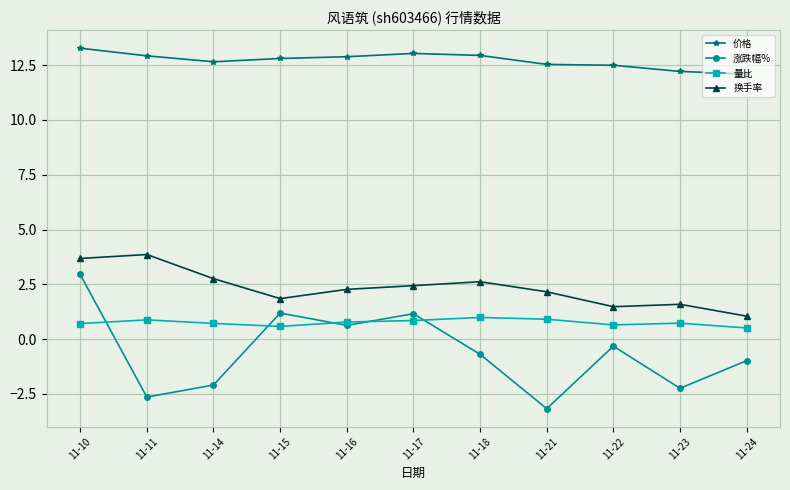

What is the value of the 涨跌幅% point at the 3rd from the left?

-2.1